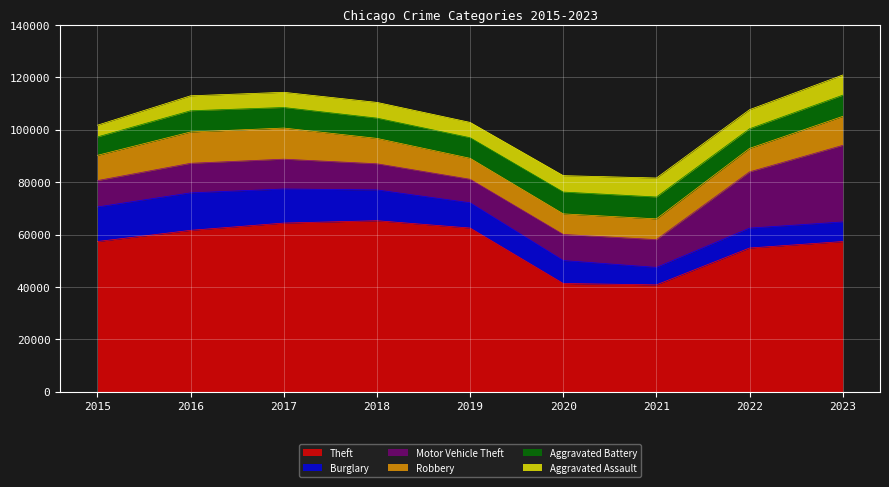

What is the difference between the maximum and minimum values in the Burglary series?

7627